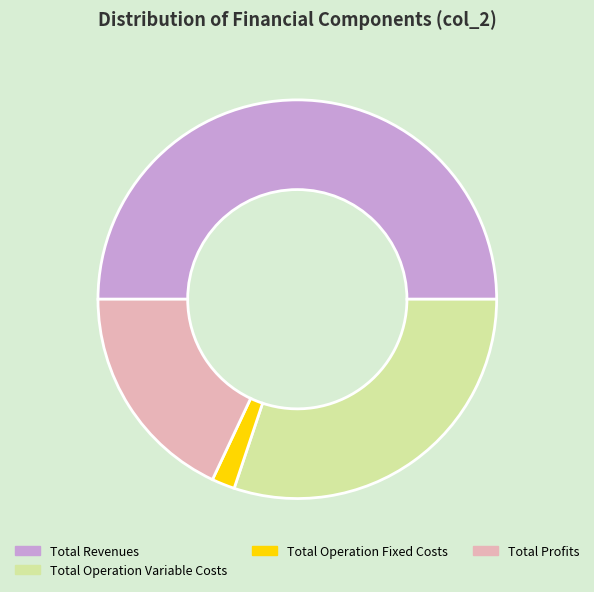

Is Total Profits the majority of the pie?

No